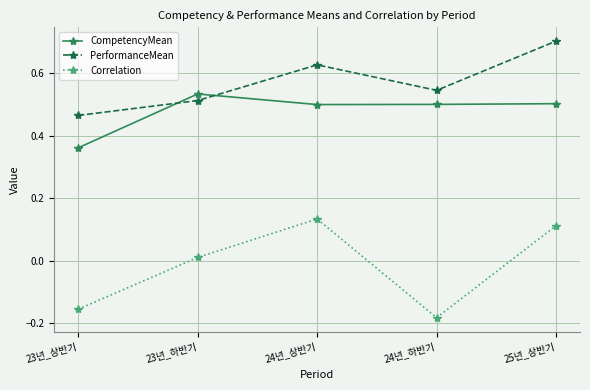

Which series changed the most between 23년_하반기 and 25년_상반기?

PerformanceMean